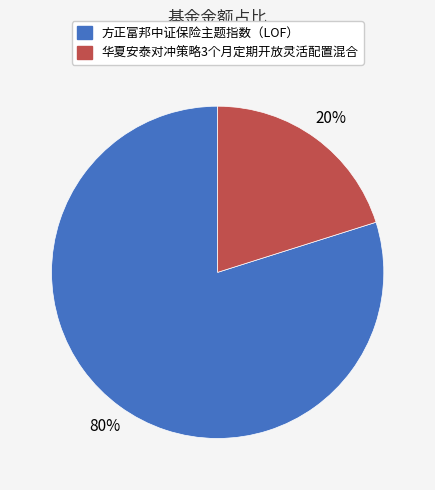

To the nearest percent, what is the average slice percentage?

50%